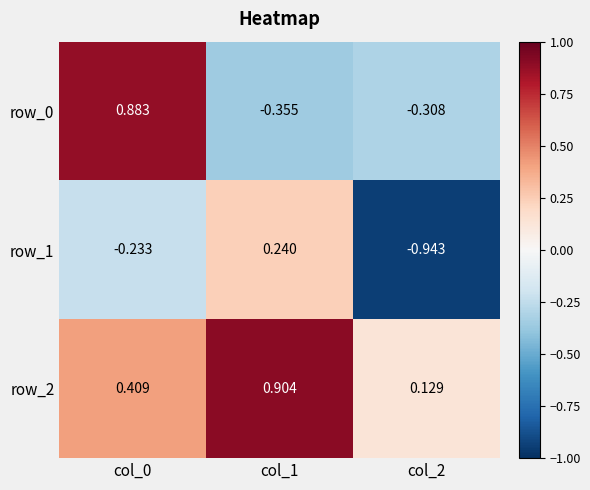

True or false: row_1 has a value of 0.4 at col_1.

False